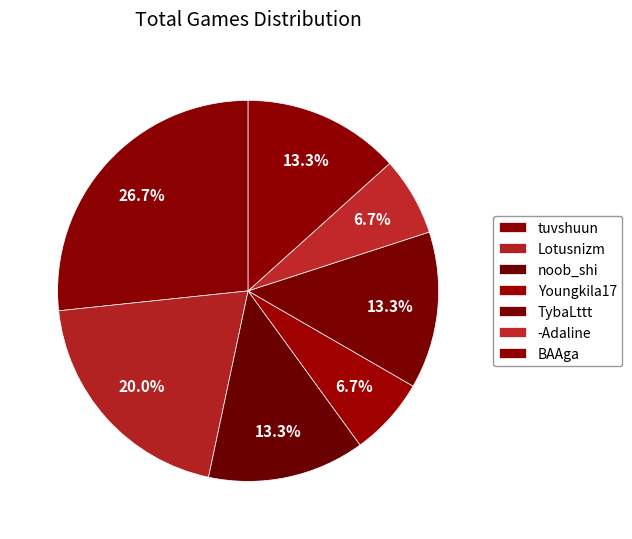

What is the change in value from tuvshuun to Youngkila17?

-3